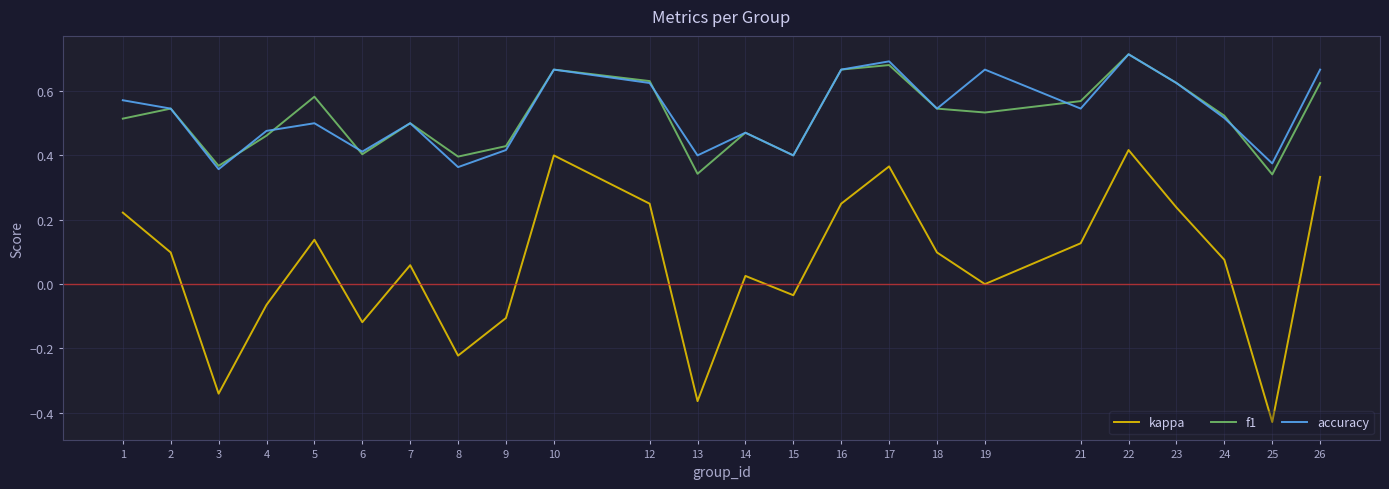

True or false: accuracy and kappa intersect in this chart.

False